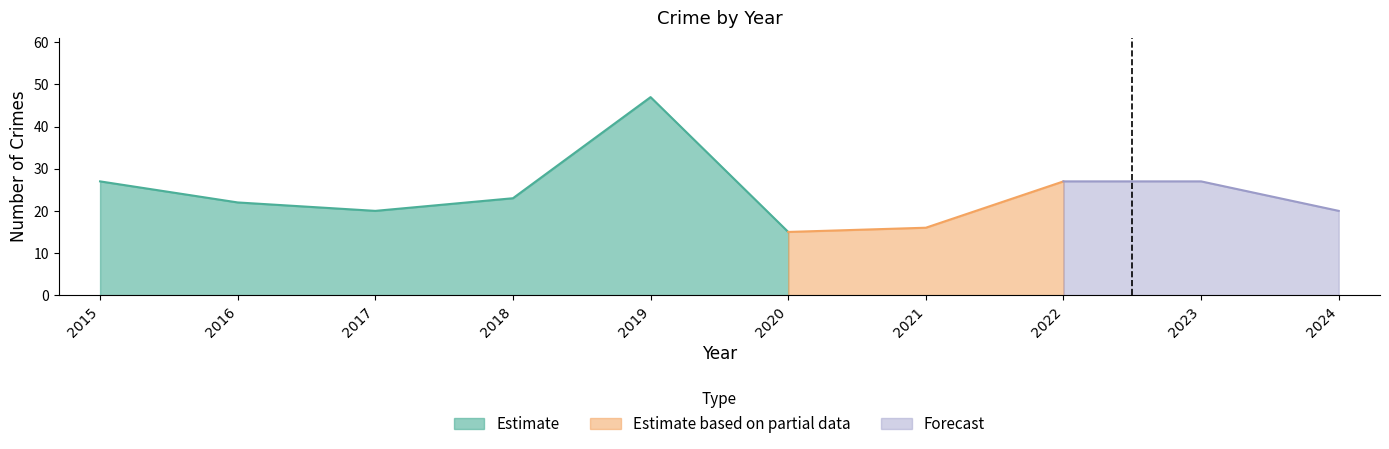

In Total, how many points are lower than both neighbors (excluding endpoints)?

2